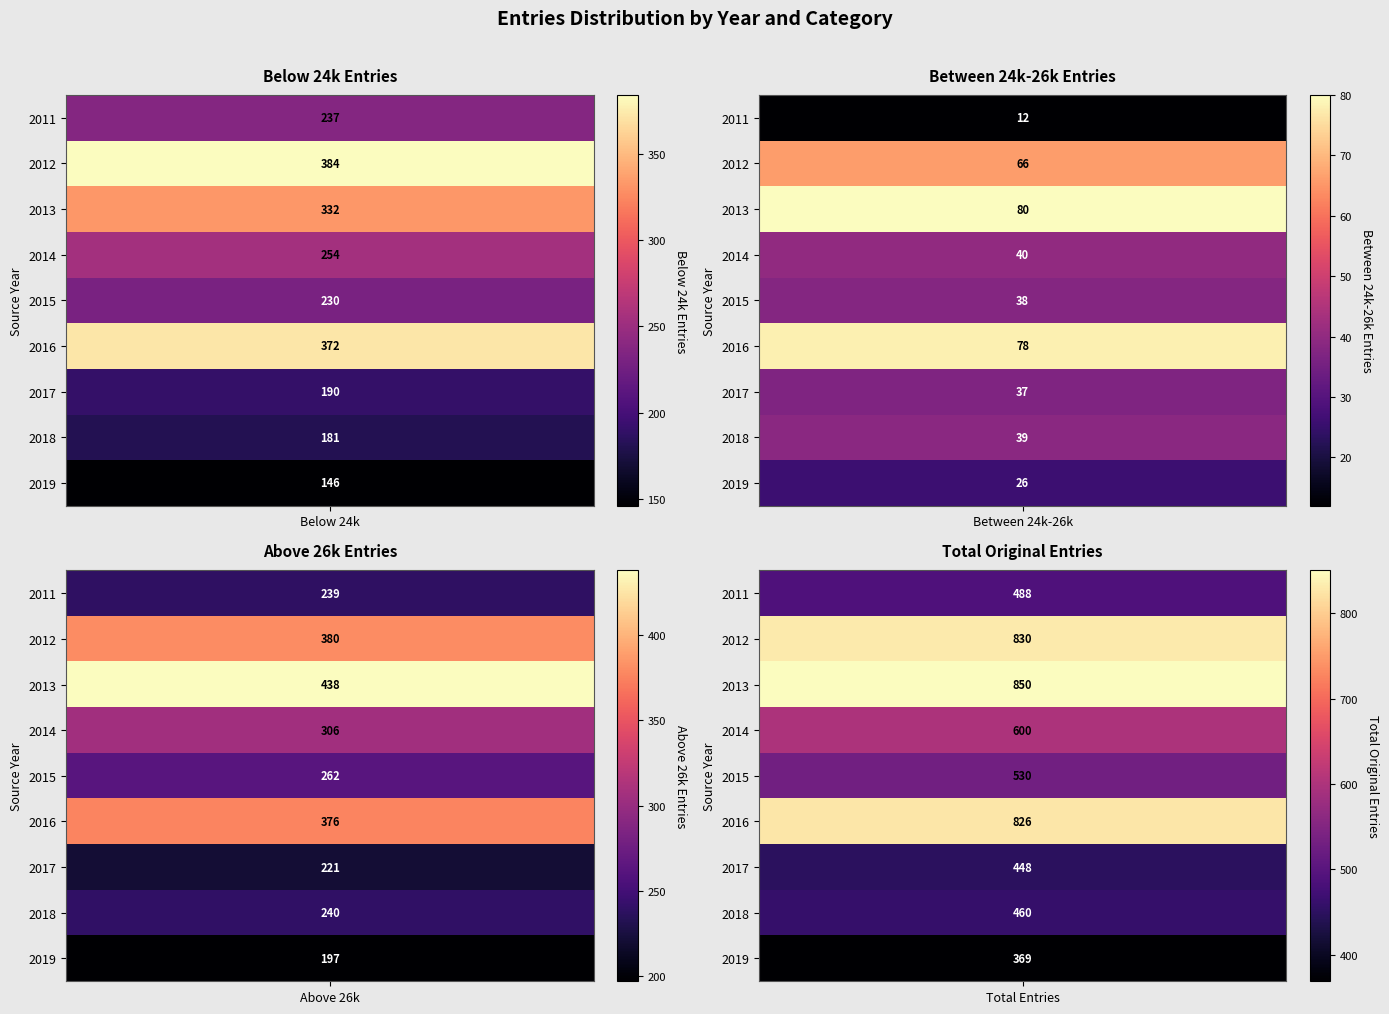

Reading right to left, transcribe all the data shown in this chart.

entries_below_24k: 2019=146	2018=181	2017=190	2016=372	2015=230	2014=254	2013=332	2012=384	2011=237
entries_between_24k_and_26k: 2019=26	2018=39	2017=37	2016=78	2015=38	2014=40	2013=80	2012=66	2011=12
entries_above_26k: 2019=197	2018=240	2017=221	2016=376	2015=262	2014=306	2013=438	2012=380	2011=239
total_original_entries: 2019=369	2018=460	2017=448	2016=826	2015=530	2014=600	2013=850	2012=830	2011=488